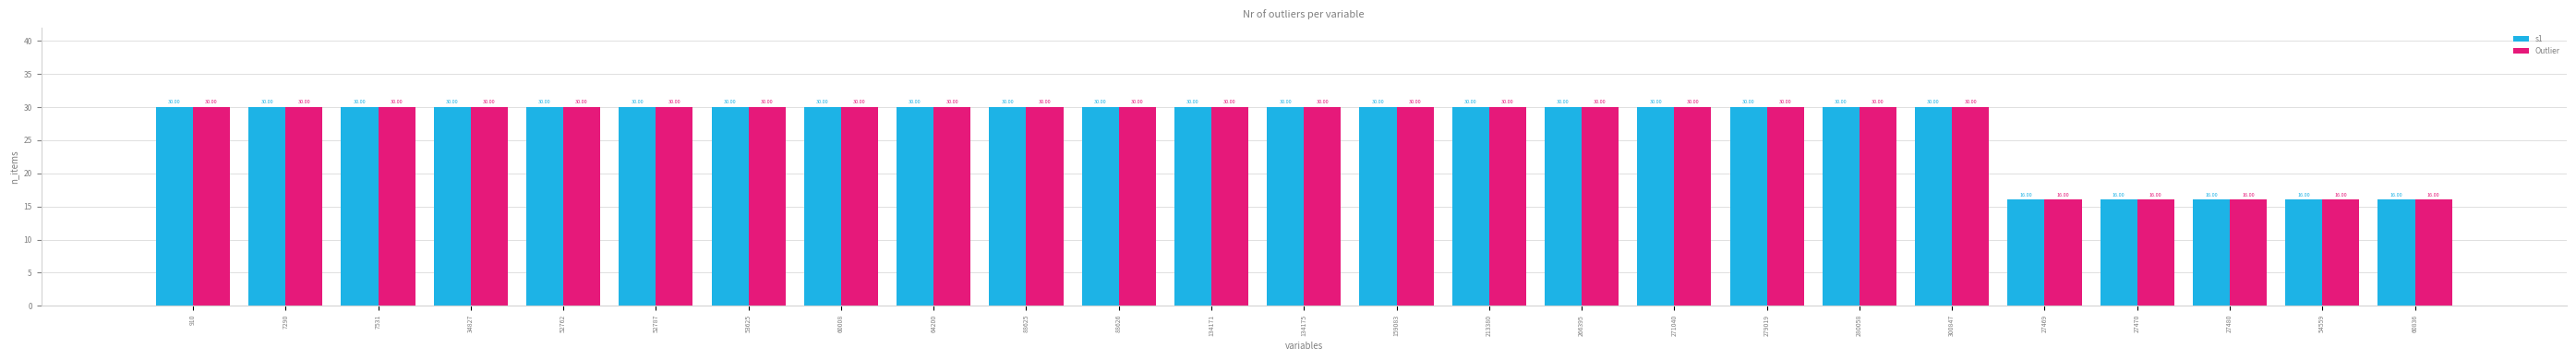

What is the difference between the maximum and minimum values in the s1 series?

14